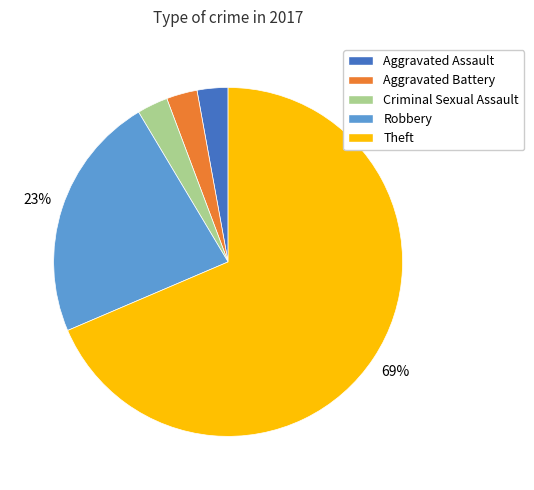

How many segments does this pie chart have?

5